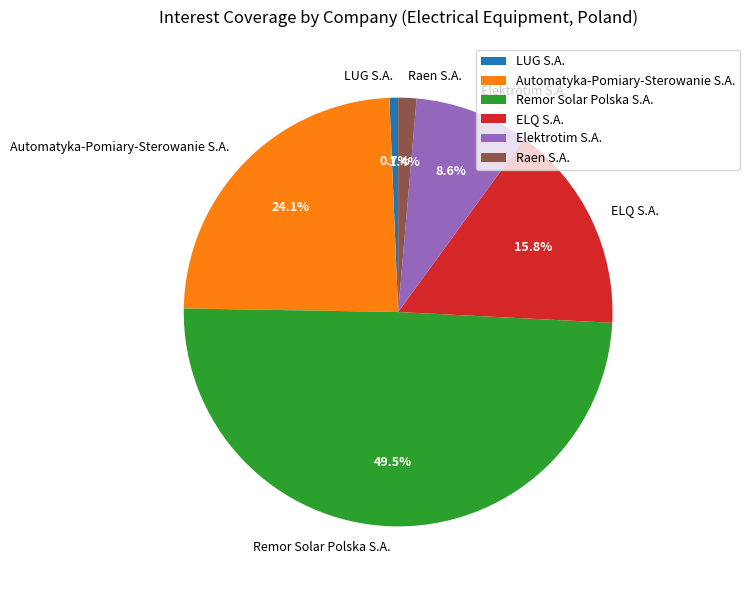

Does Raen S.A. represent more than half of the total?

No